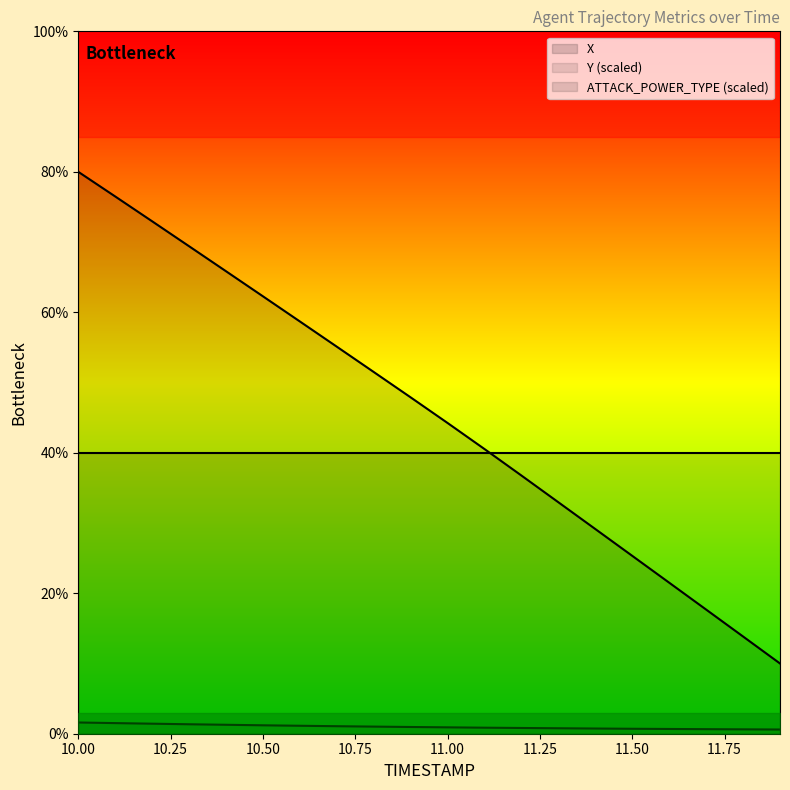

List the labels in order of Y value, largest first.

10.0, 10.1, 10.2, 10.3, 10.4, 10.5, 10.6, 10.7, 10.8, 10.9, 11.0, 11.1, 11.2, 11.3, 11.4, 11.5, 11.6, 11.7, 11.8, 11.9